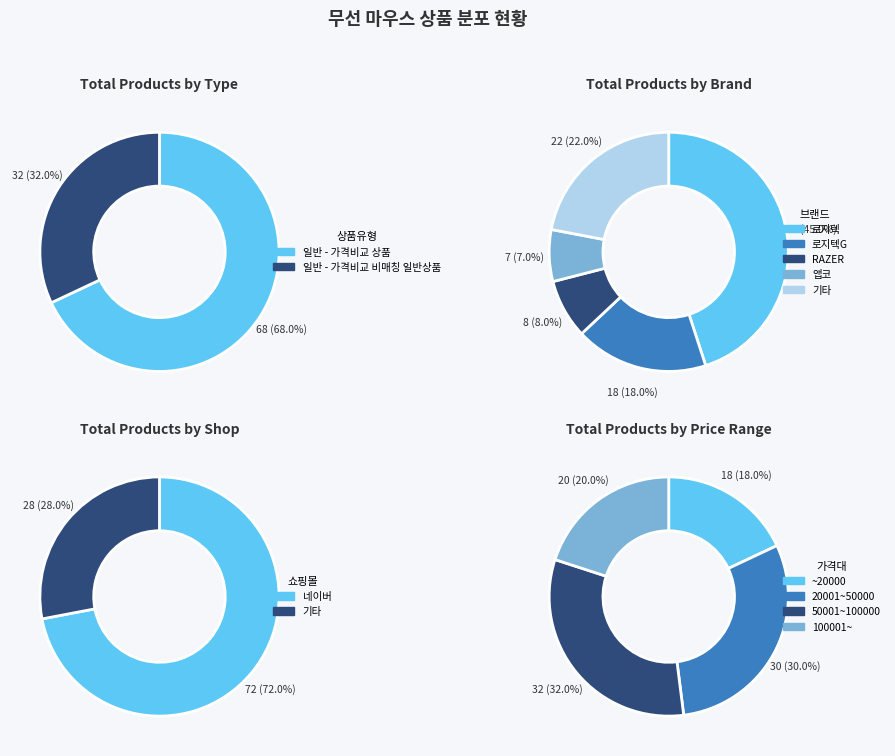

What percentage is the 일반 - 가격비교 비매칭 일반상품 slice, to the nearest percent?

32%